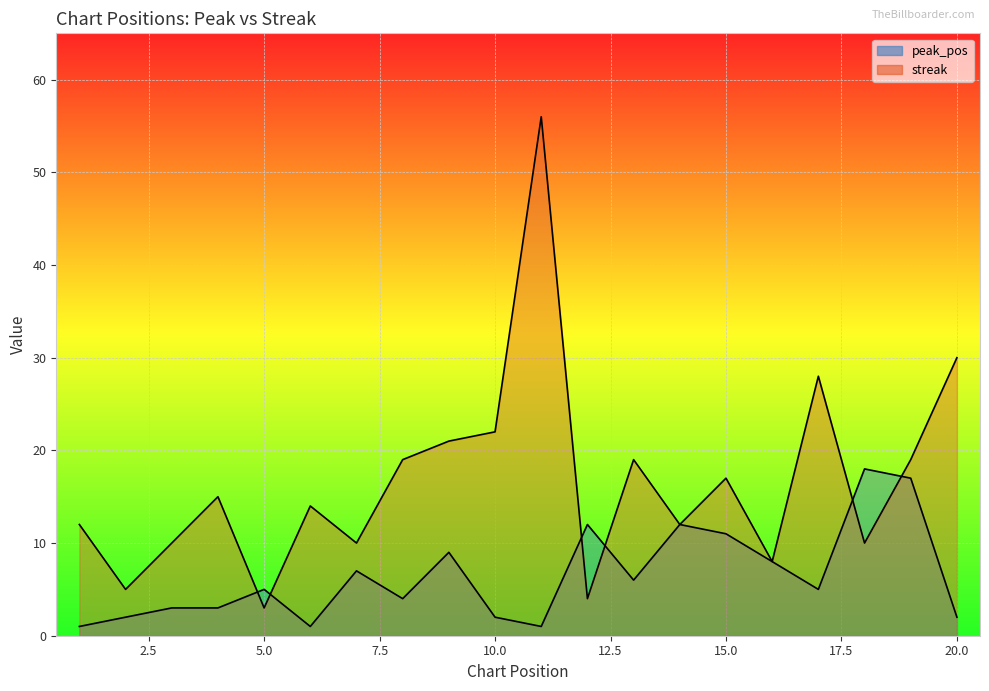

What is the spread (max minus min) of values at 15?

6